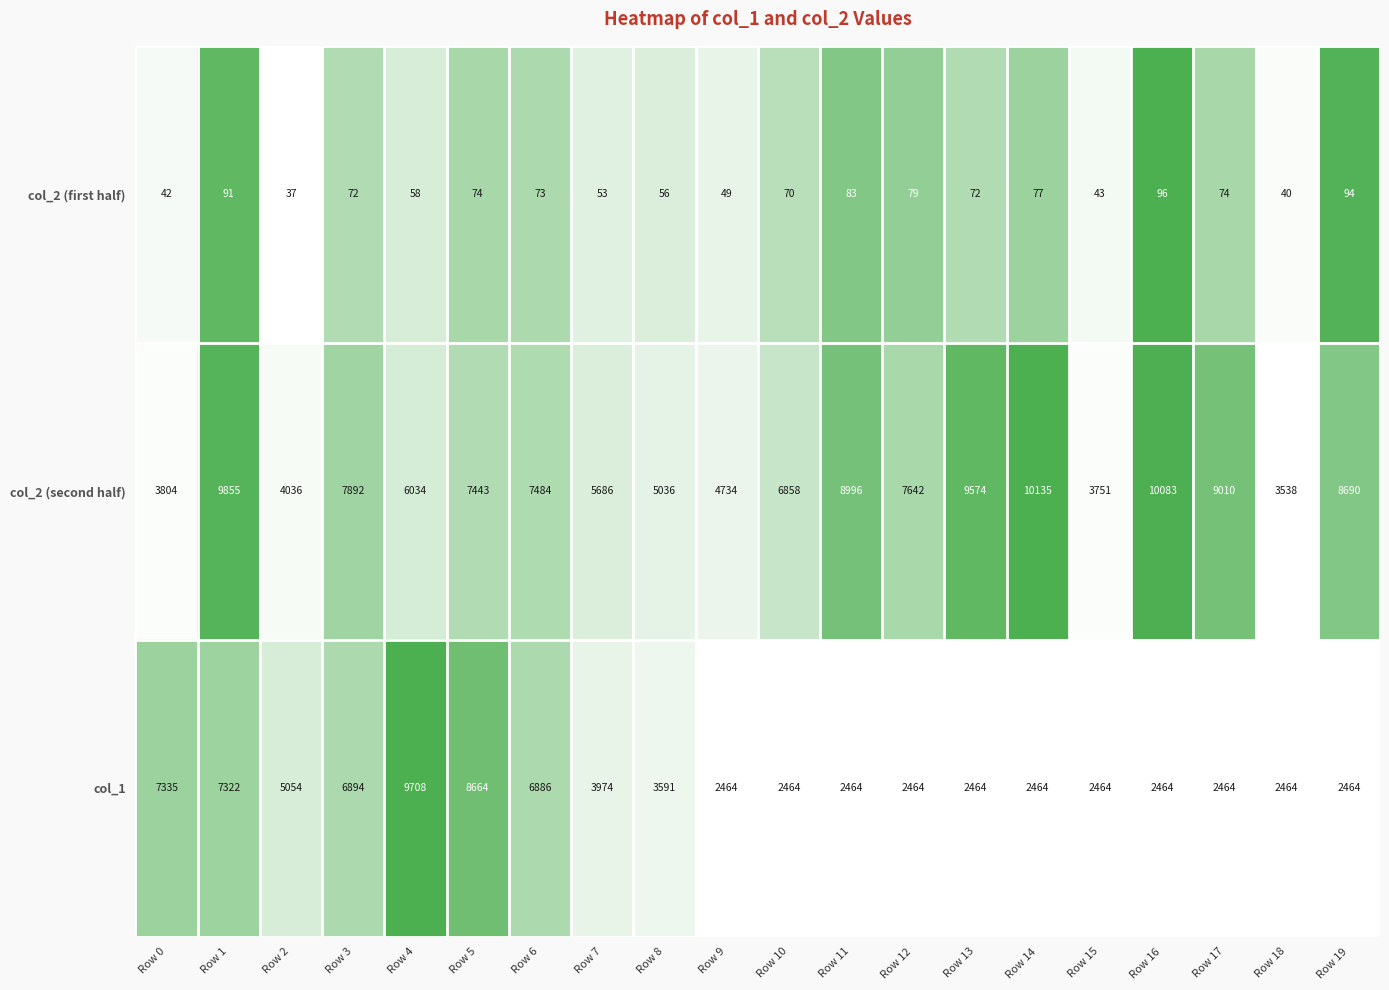

List the series in order of their overall mean, lowest first.

col_2 (first half), col_1, col_2 (second half)